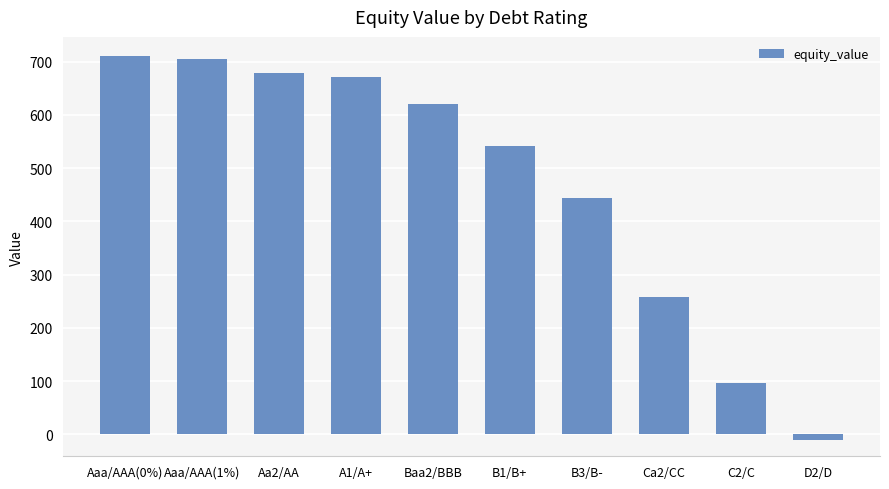

What is the change in value from Baa2/BBB to Ca2/CC?

-363.1